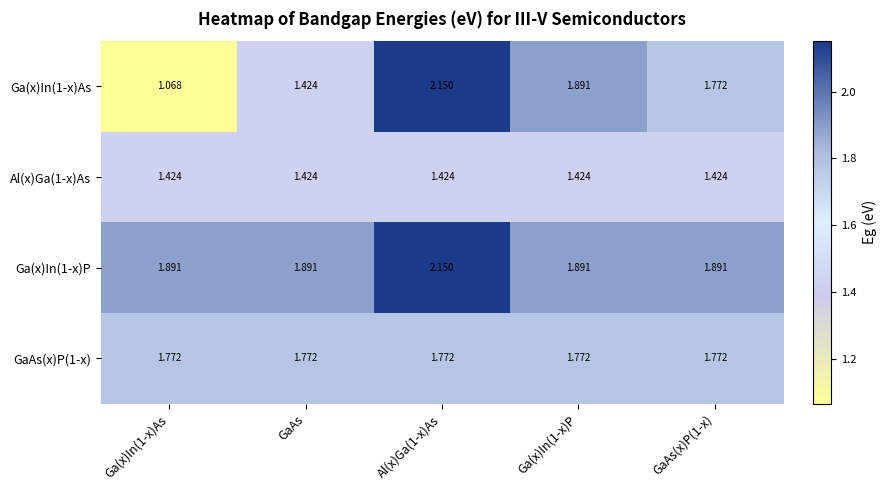

Is the value of Al(x)Ga(1-x)As at Ga(x)In(1-x)As greater than the value of Ga(x)In(1-x)P at Ga(x)In(1-x)As?

No